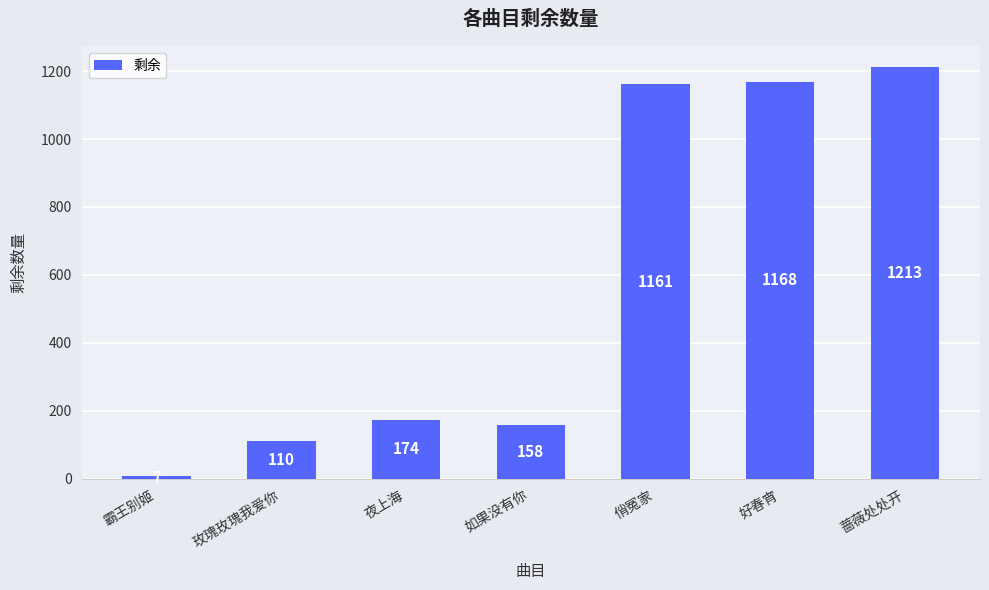

What position from the left is 玫瑰玫瑰我爱你?

2